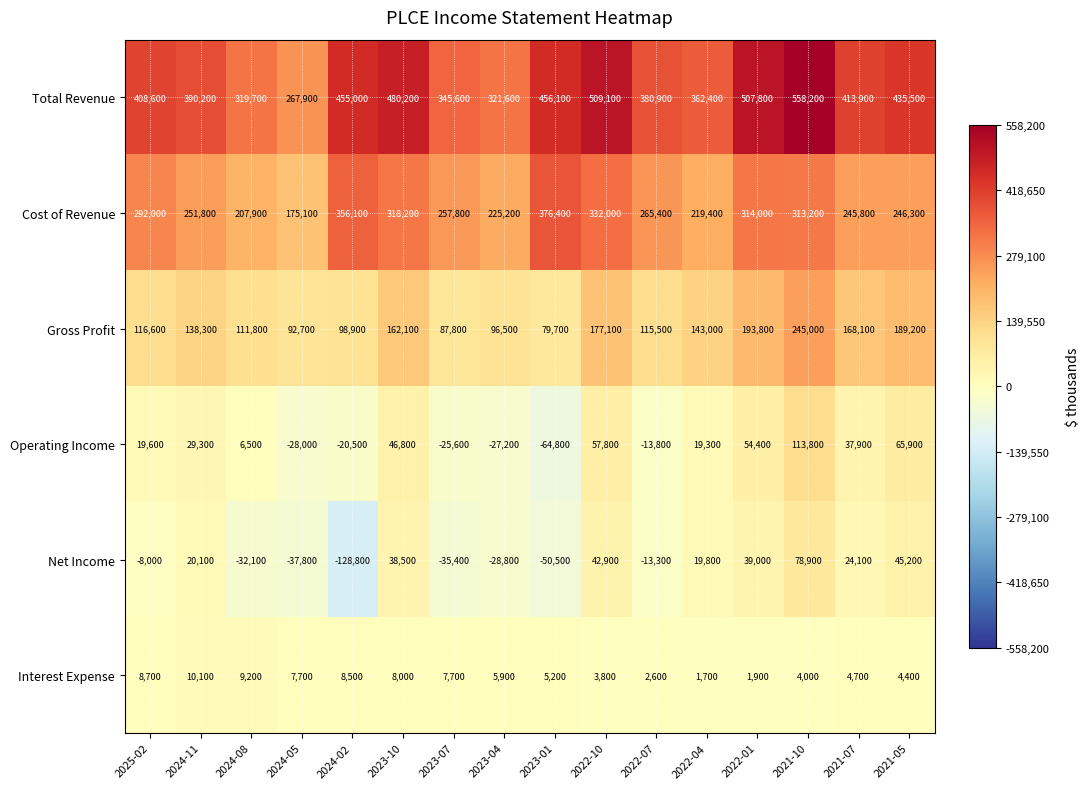

Which series changed the most between 2024-11 and 2023-07?

Net Income